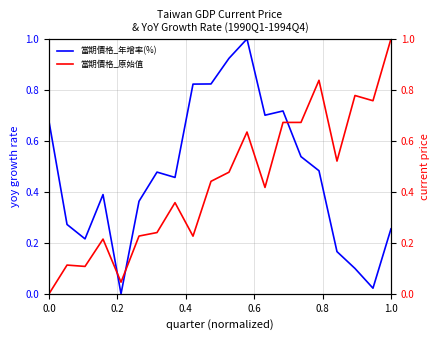

Which series has the largest range (max minus min)?

當期價格_年增率(%)